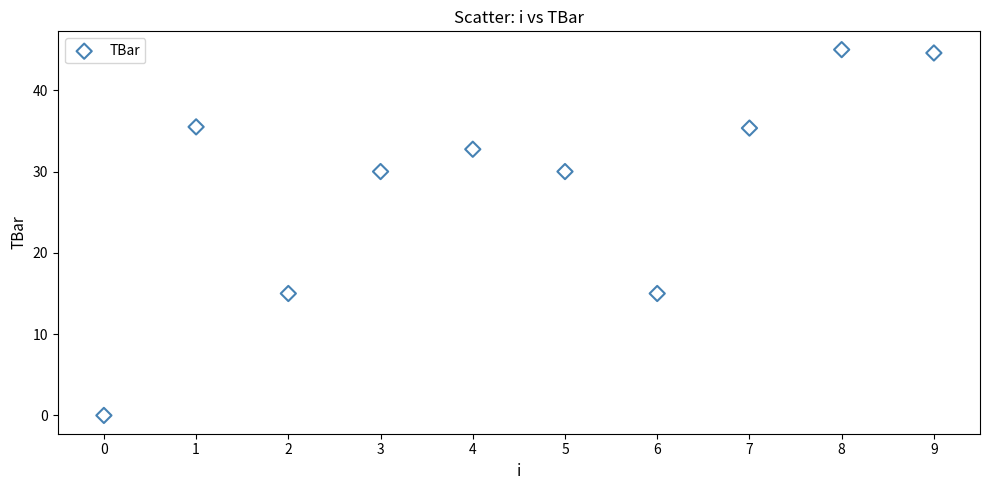

What is the average Y value?

28.3